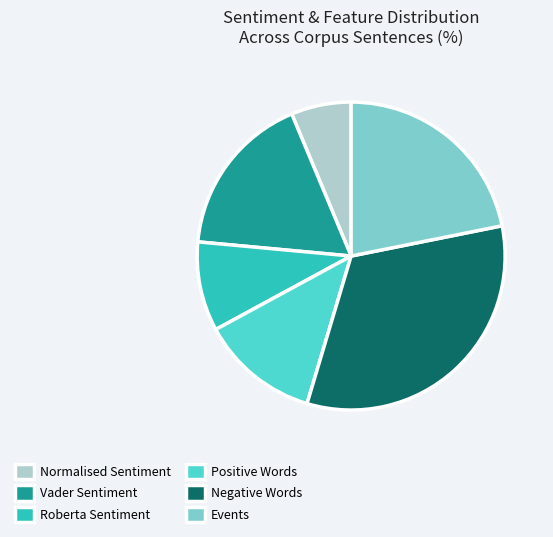

The Normalised Sentiment slice represents 6% of the pie. True or false?

True